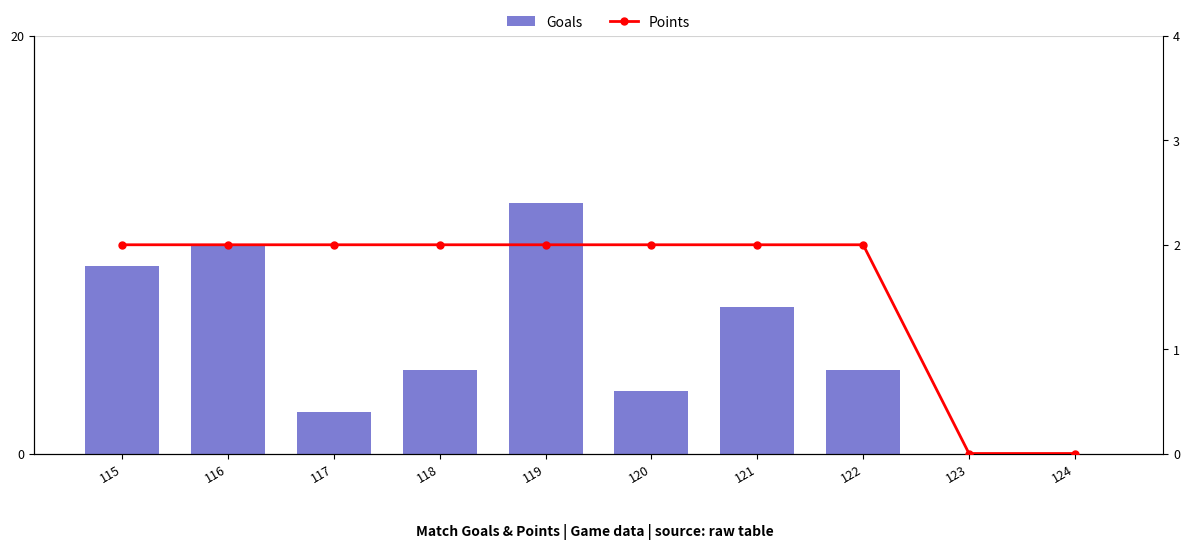

What is the difference between the Goals values at 120 and 118?

1